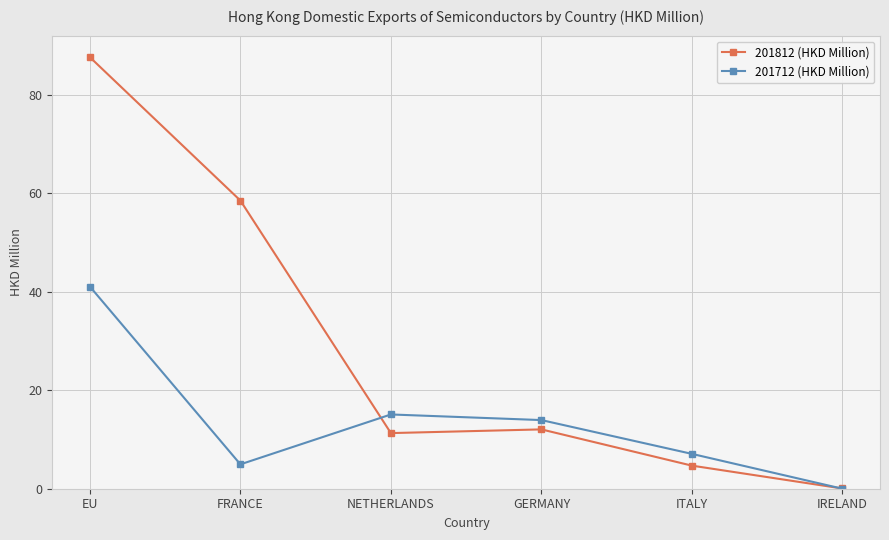

At which label does 201812 (HKD Million) reach its minimum?

IRELAND